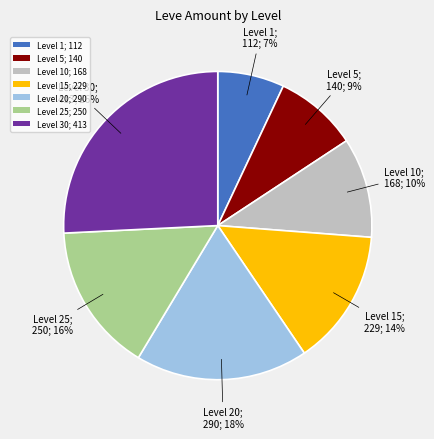

Rank the categories by value from lowest to highest.

Level 1; 112, Level 5; 140, Level 10; 168, Level 15; 229, Level 25; 250, Level 20; 290, Level 30; 413